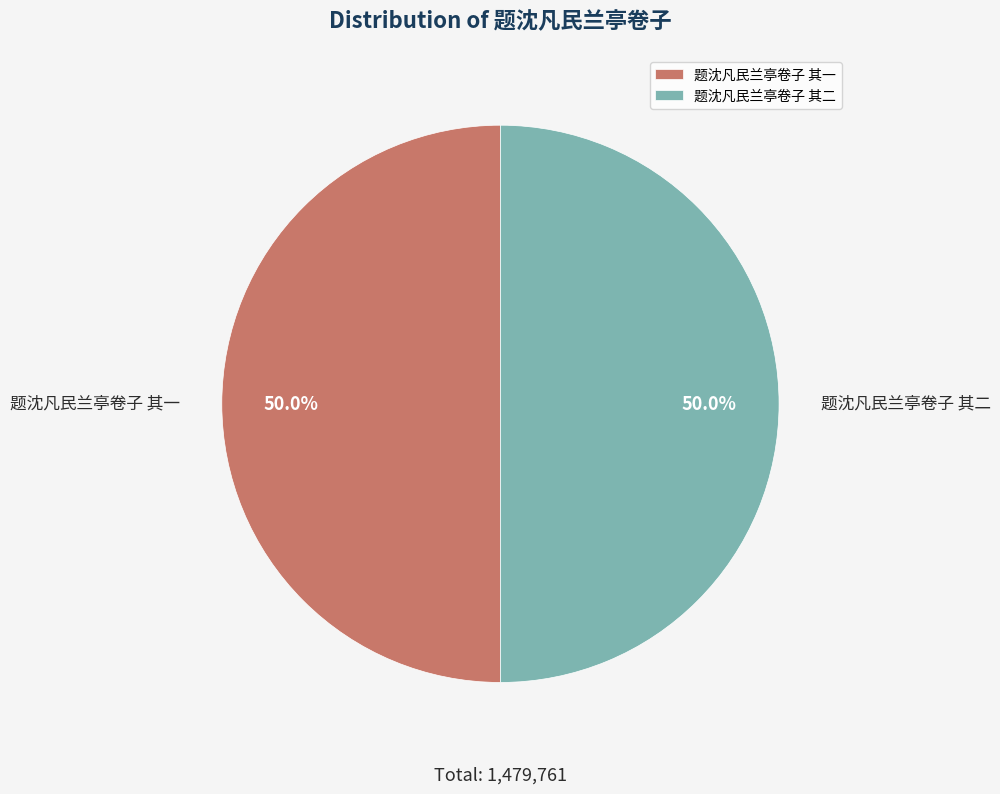

Is it true that 题沈凡民兰亭卷子 其二 is 43% of the pie?

False